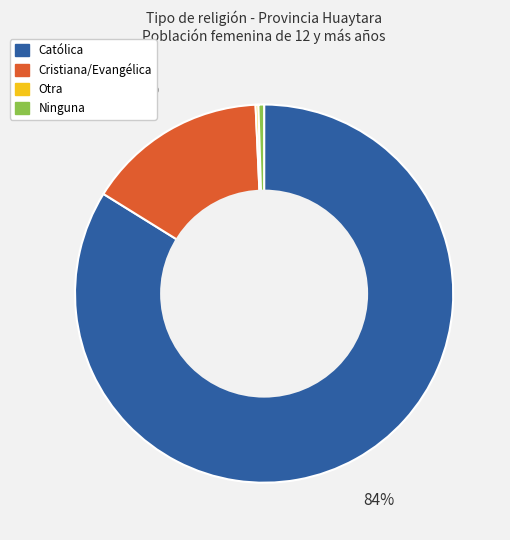

The Católica slice represents 78% of the pie. True or false?

False